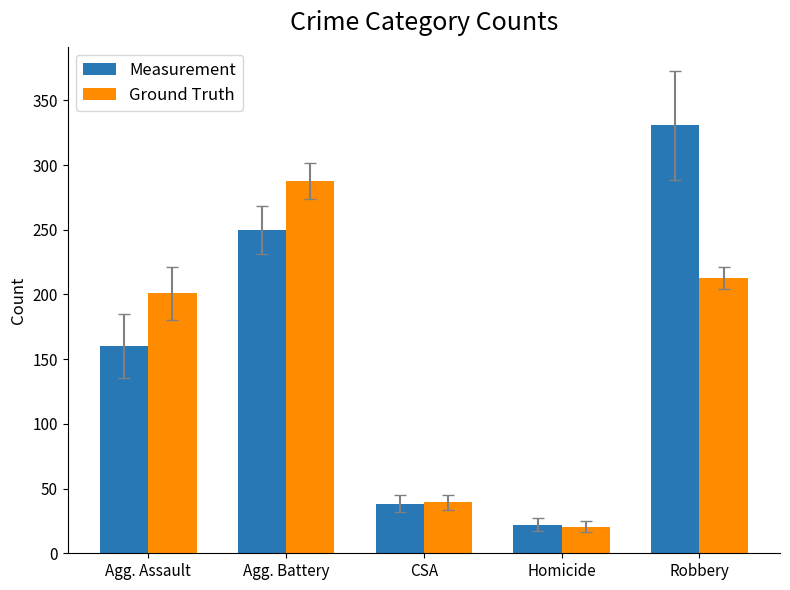

Reading left to right, what are all the values shown in this chart?

Measurement: 160.3	250.0	38.3	22.0	330.7
Ground Truth: 201.0	287.7	39.3	20.7	212.7